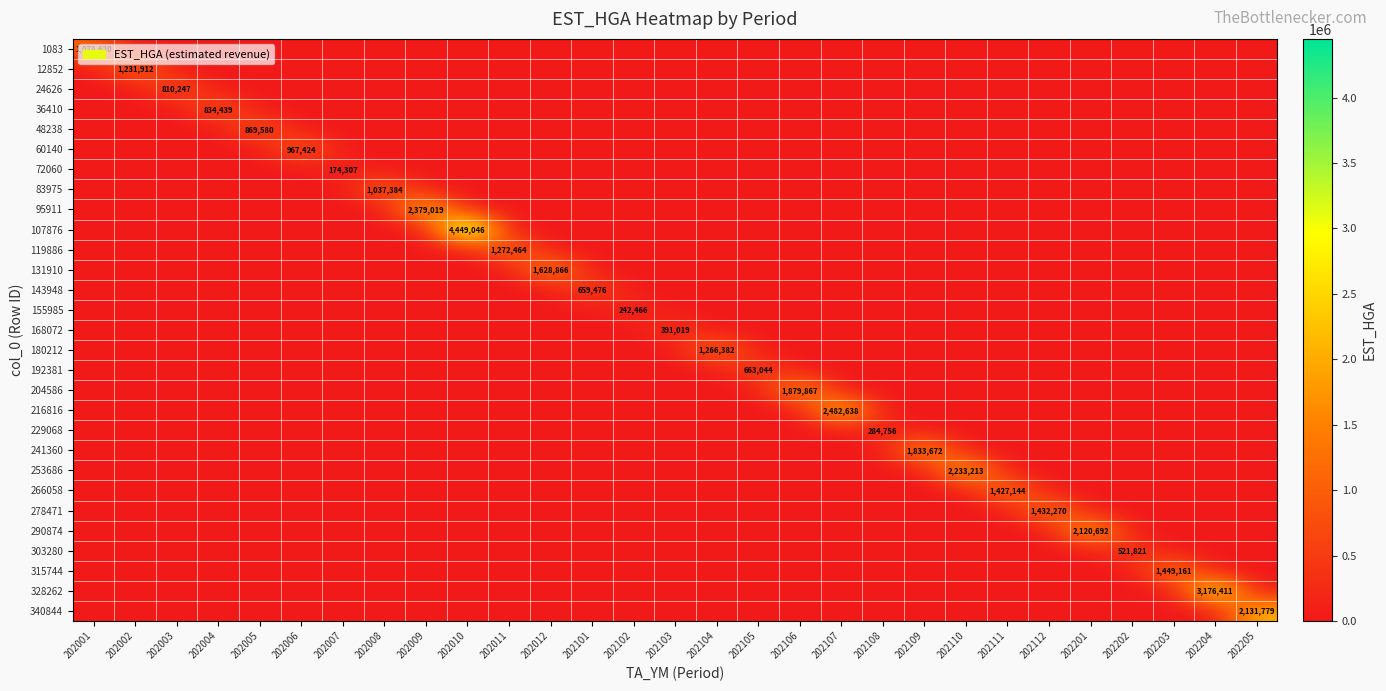

How many values in 168072 are above zero?

1